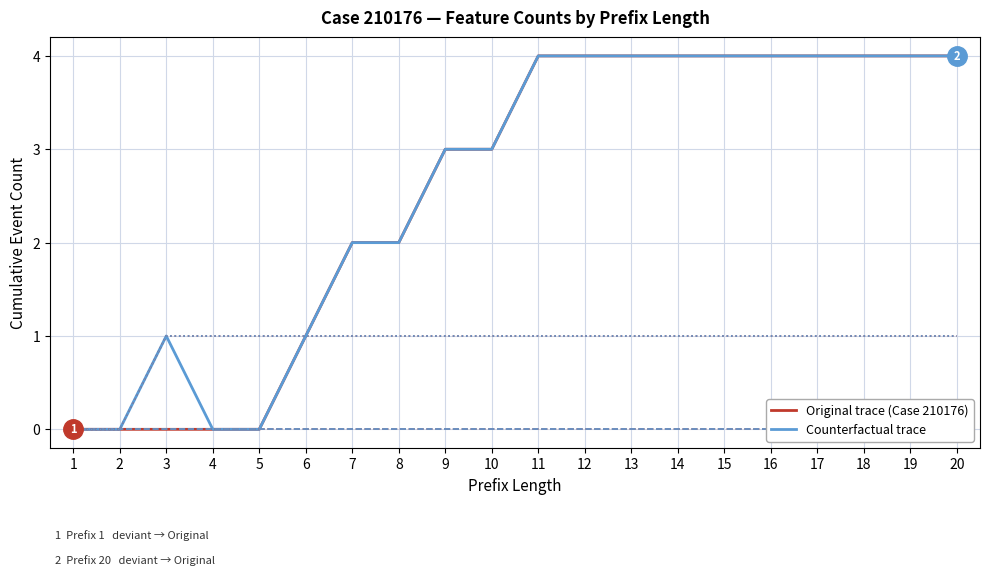

True or false: Original (W_Completeren aanvraag-START) and Counterfactual (W_Nabellen offertes-COMPLETE) intersect in this chart.

False